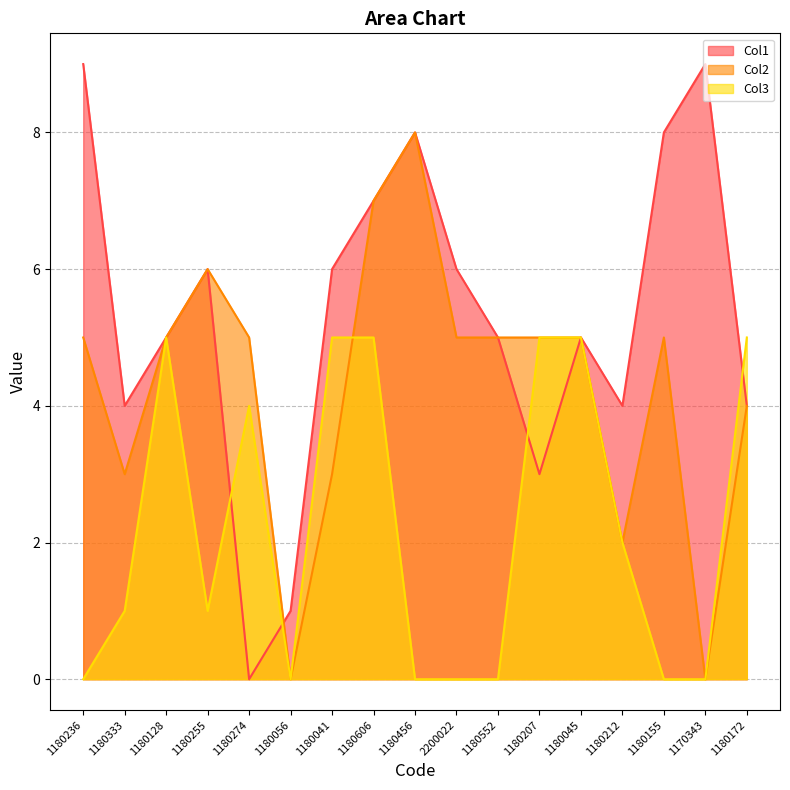

What is the total value across all series at 1180128?

15